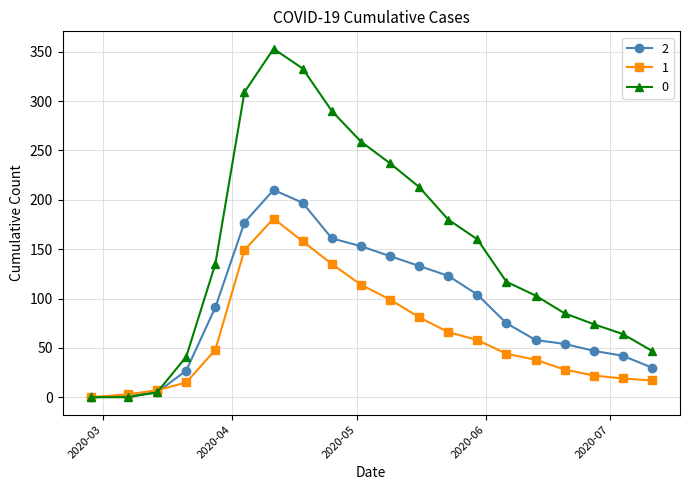

True or false: 0 has more than 0 interior local peaks.

True